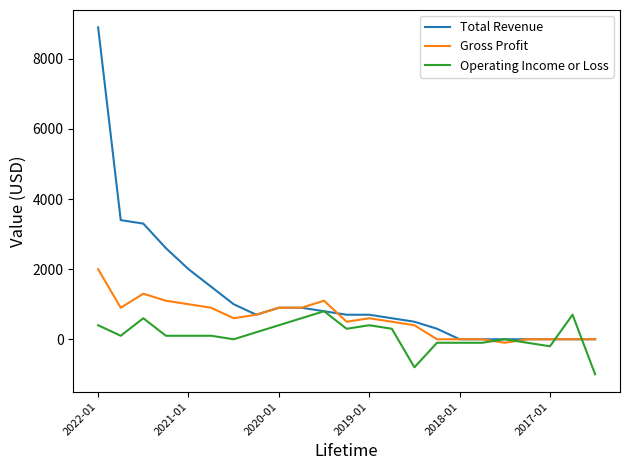

Which series has the largest total across all categories?

Total Revenue